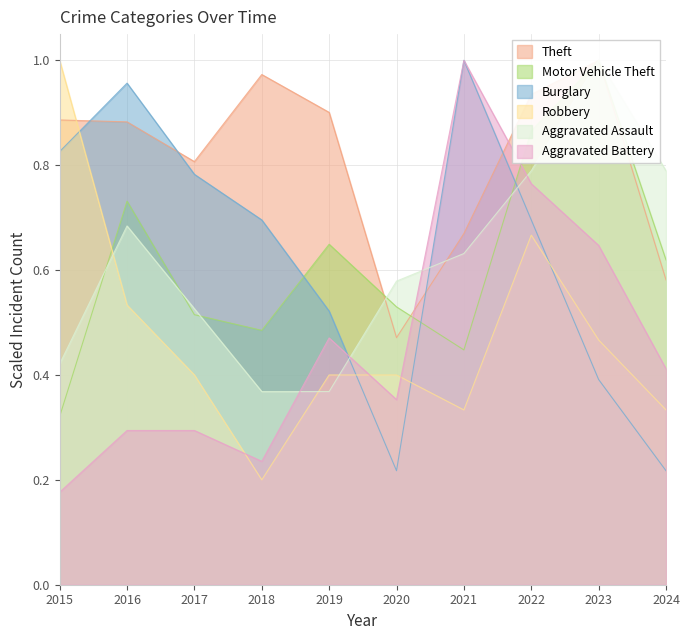

Rank the series by their maximum value, from lowest to highest.

Theft, Motor Vehicle Theft, Burglary, Robbery, Aggravated Assault, Aggravated Battery